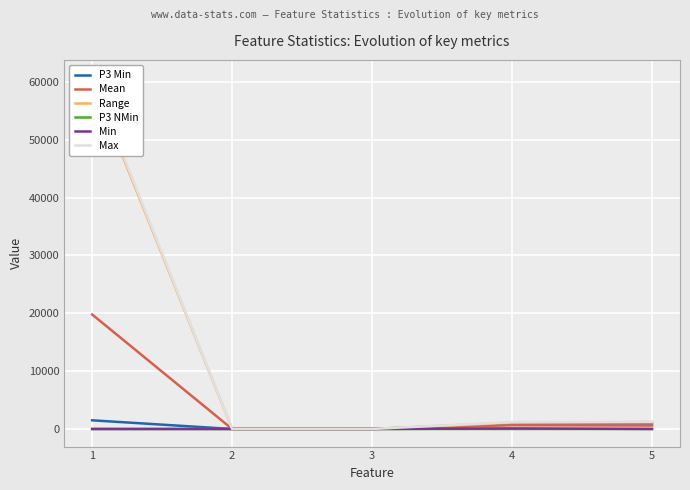

Reading right to left, list all the values displayed in this chart.

P3 Min: 5=960.0	4=980.0	3=3.1	2=-0.1	1=1500.0
Mean: 5=600.0	4=650.0	3=0.0	2=0.0	1=19791.1
Range: 5=1200.0	4=1100.0	3=6.3	2=6.3	1=60261.0
P3 NMin: 5=0.3	4=0.3	3=0.5	2=-0.0	1=-0.3
Min: 5=0.0	4=100.0	3=-3.1	2=-3.1	1=0.0
Max: 5=1200.0	4=1200.0	3=3.1	2=3.1	1=60760.0